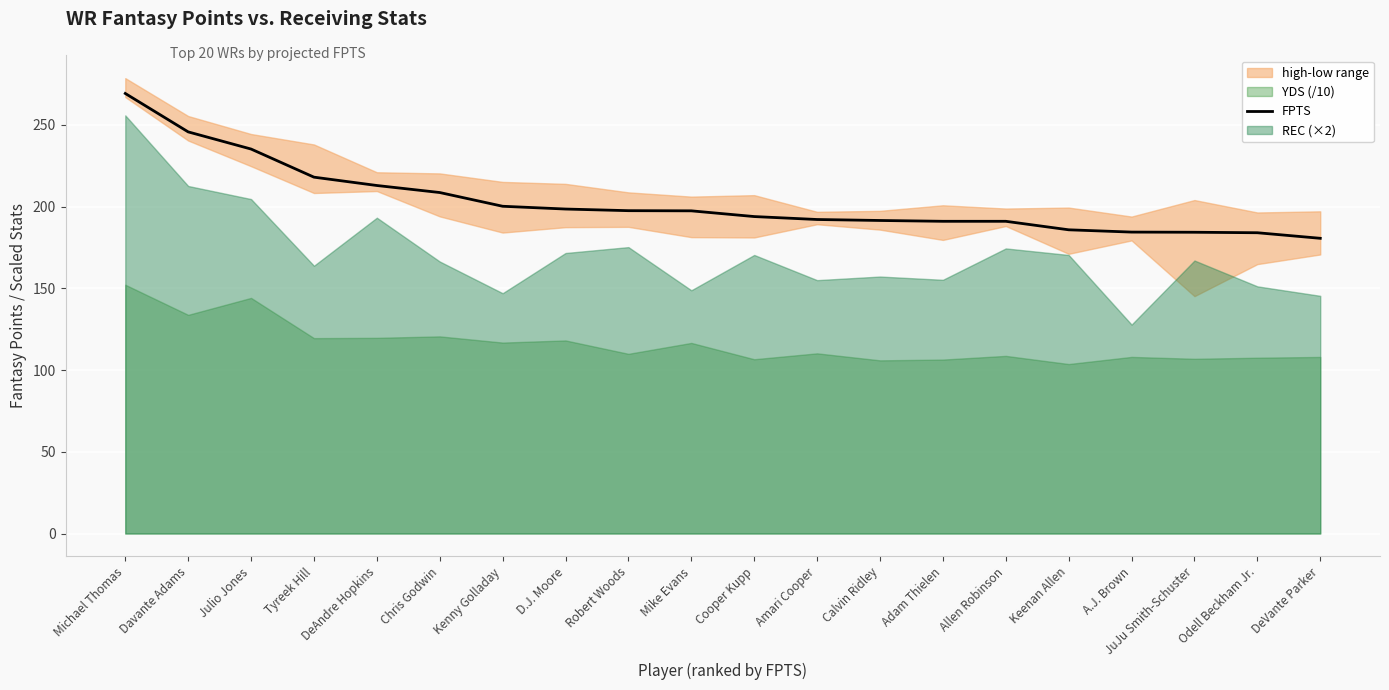

True or false: the data shows 180.6 at DeVante Parker.

True